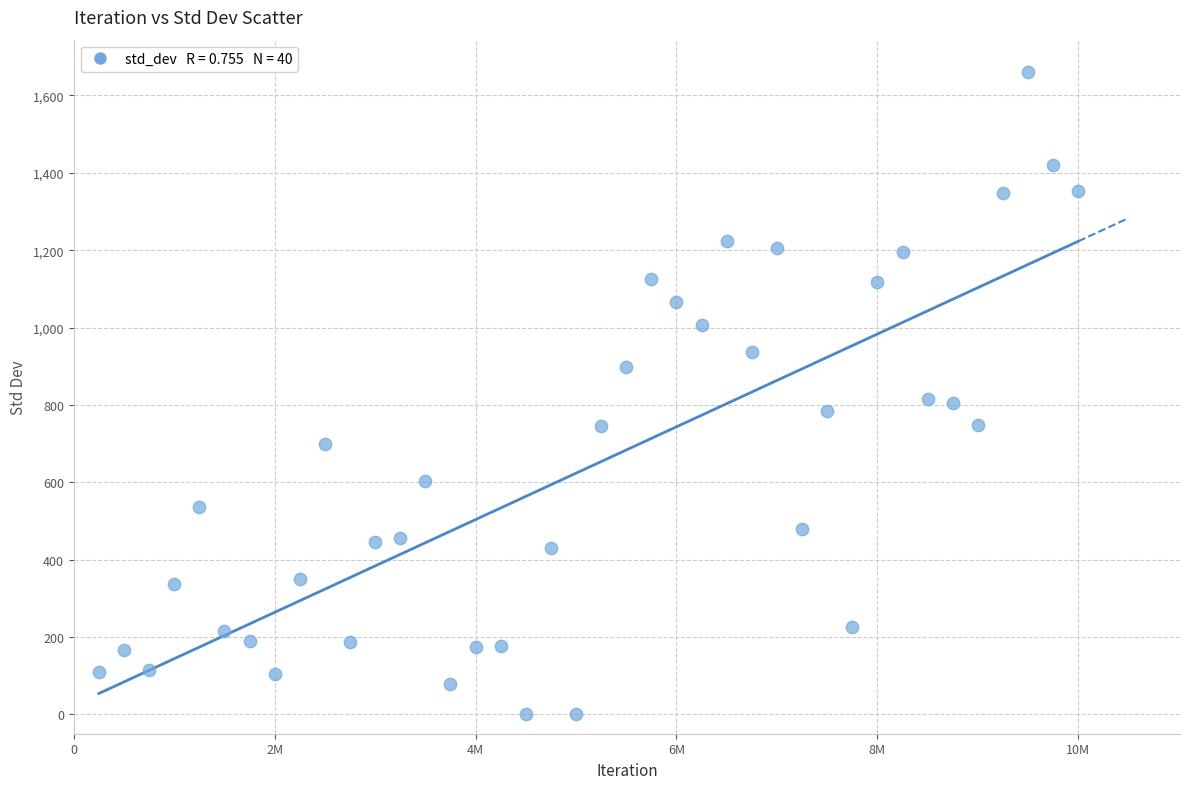

What is the range of Y values (max minus min)?

1661.0